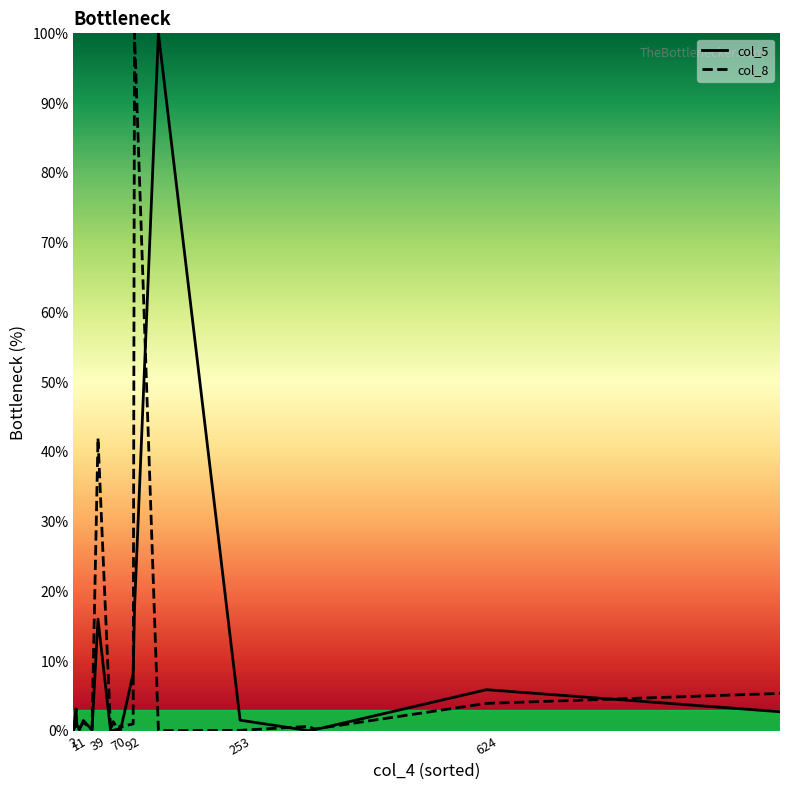

What is the maximum value shown in the chart?

100.0